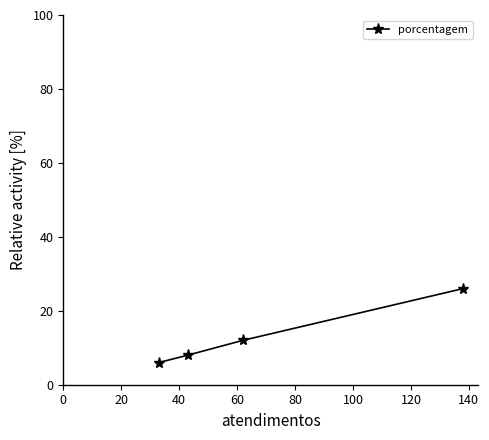

What is the minimum value shown in the chart?

6